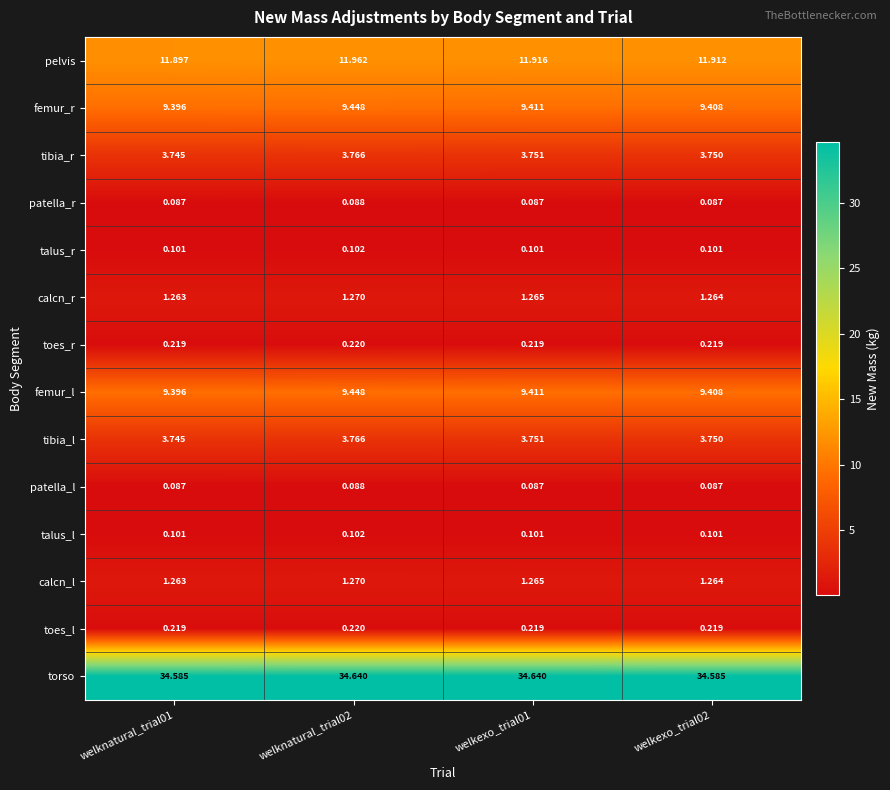

Which series has the largest total across all categories?

torso